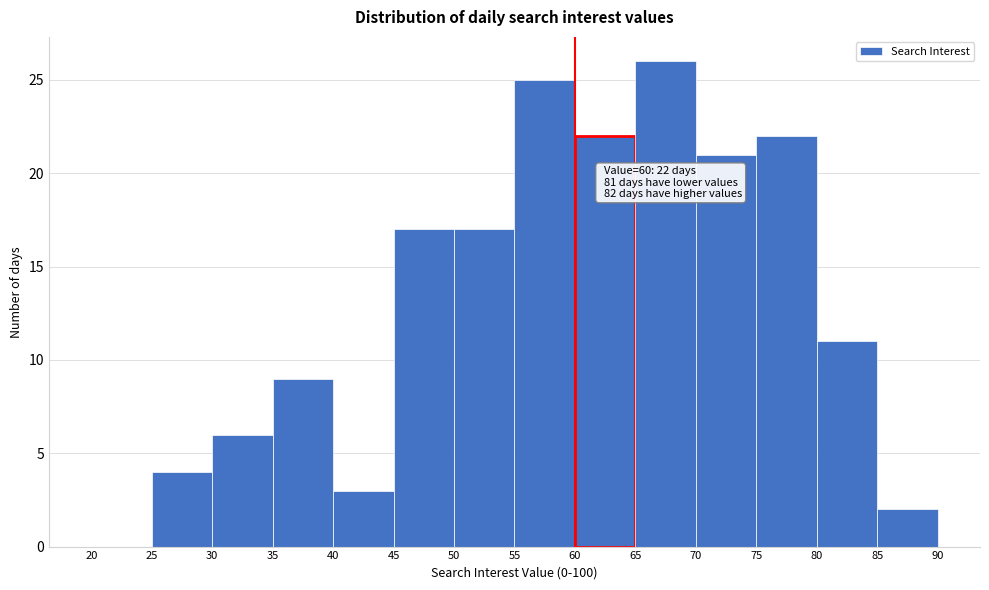

Over which range of the x-axis is the bar tallest?

65 to 70